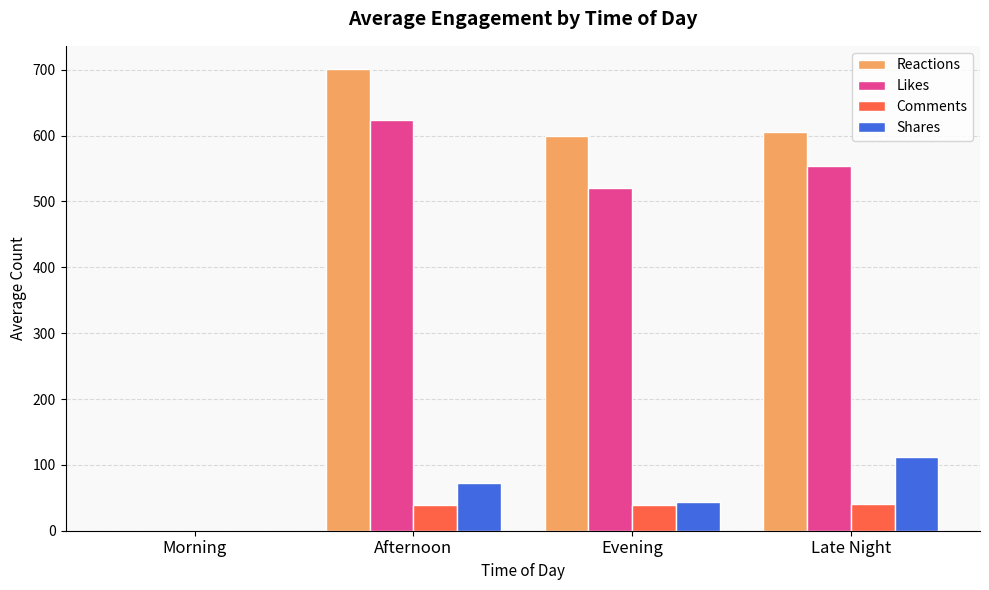

How many groups of bars are there?

4